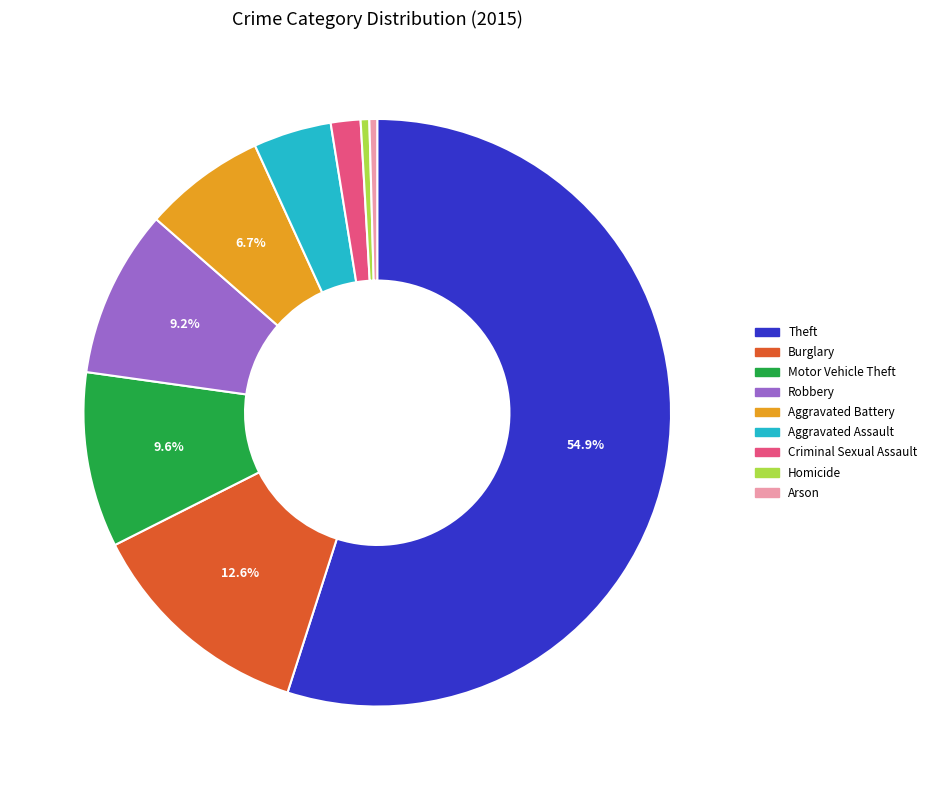

Between Theft and Aggravated Assault, which is larger?

Theft